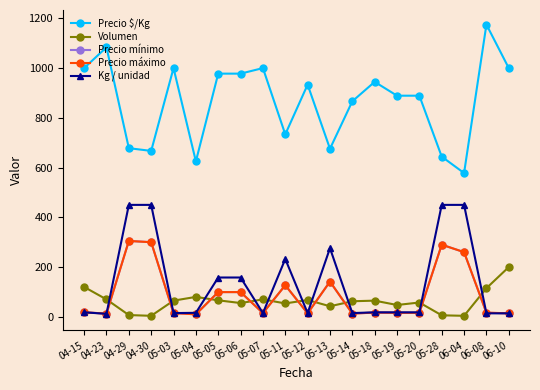

True or false: Volumen has more than 0 points higher than both neighbors.

True